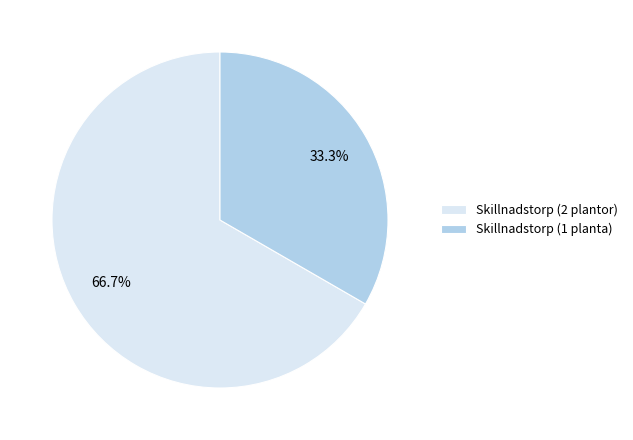

Does any single category account for the majority?

Yes